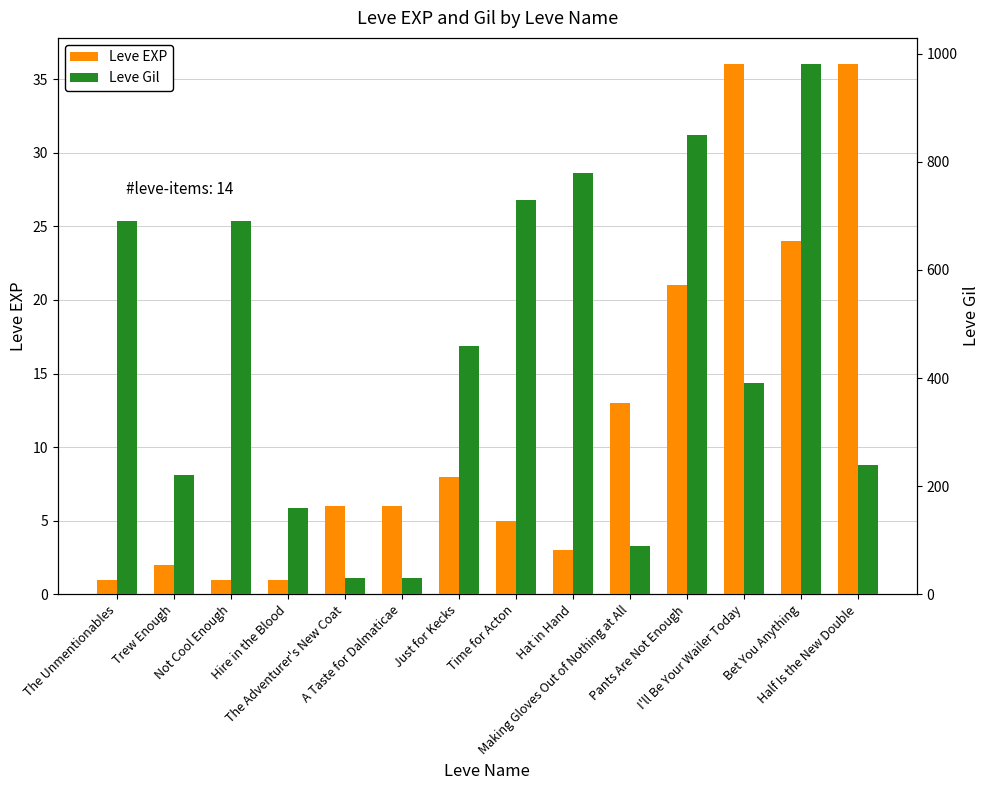

What is the sum of all Leve Gil values?

6340